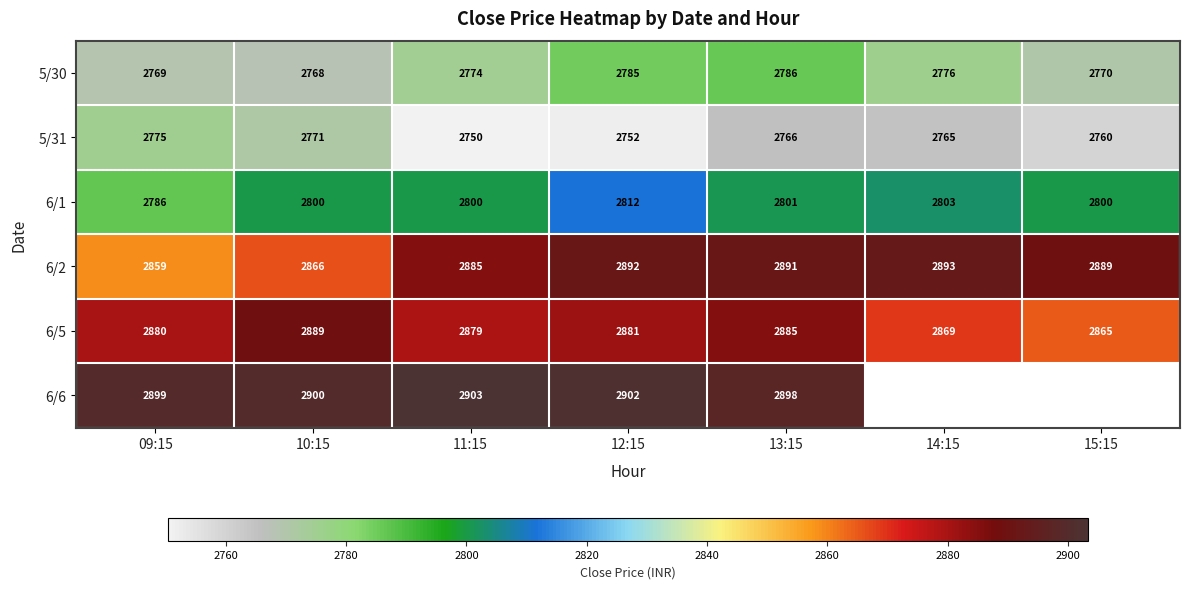

Is the value of 6/1 at 11:15 greater than the value of 6/5 at 13:15?

No